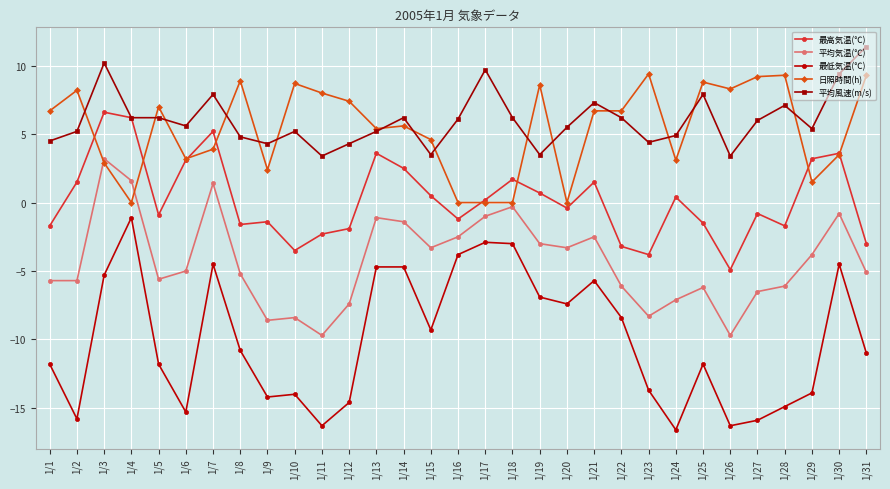

Rank the series at 1/26 from highest to lowest value.

日照時間(h), 平均風速(m/s), 最高気温(℃), 平均気温(℃), 最低気温(℃)